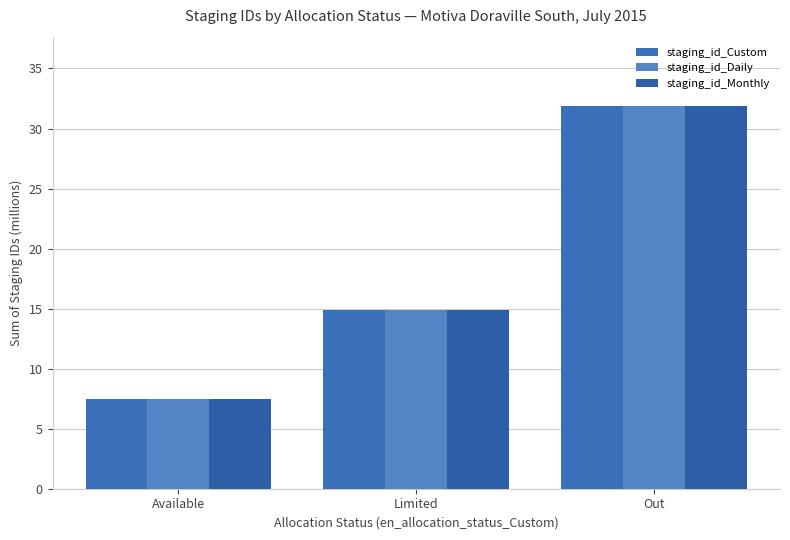

What is the difference between the second highest and minimum values in the staging_id_Custom series?

7.4